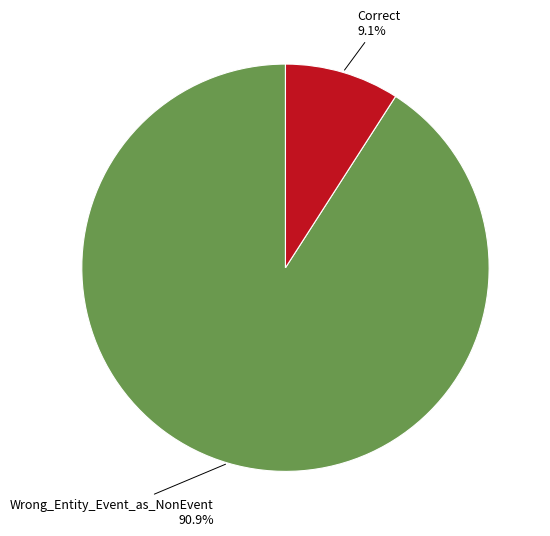

Does any single category account for the majority?

Yes